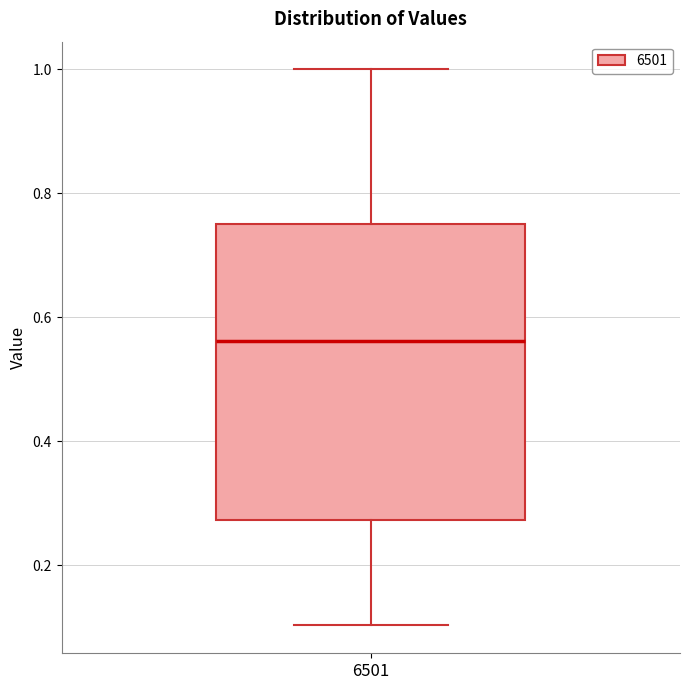

Read this box plot against the y-axis: the position of the median line, the range covered by the box, and the ends of both whiskers. The values are not printed on the chart, so give them approximately, as read against the axis.

median 0.56, box 0.28 to 0.76, whiskers 0.10 to 1.00